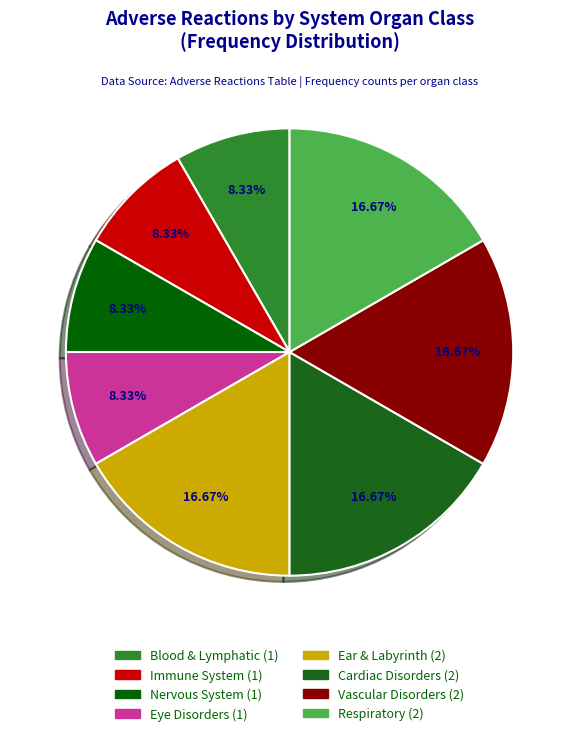

How many segments does this pie chart have?

8